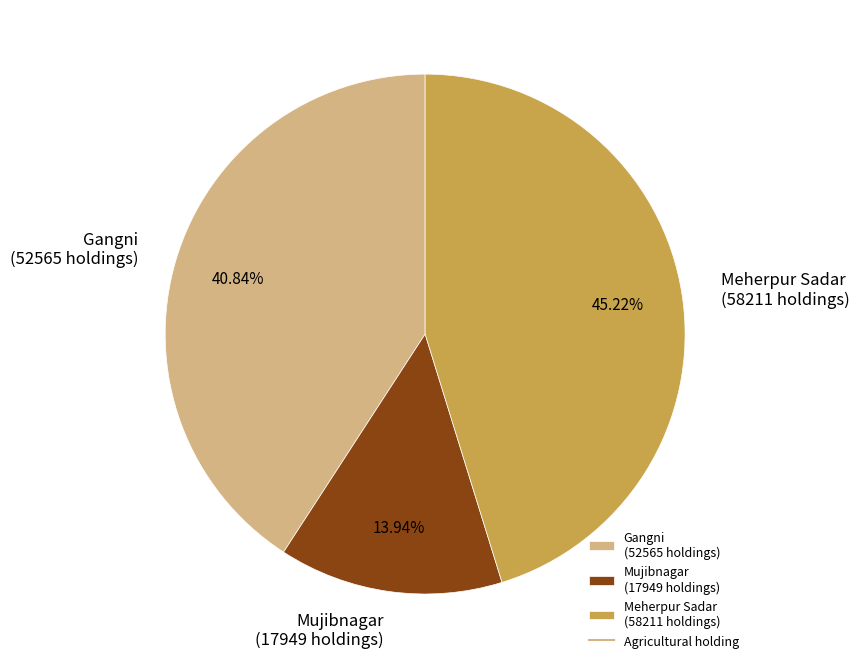

To the nearest percent, what is the combined percentage of Meherpur Sadar and Gangni?

86%